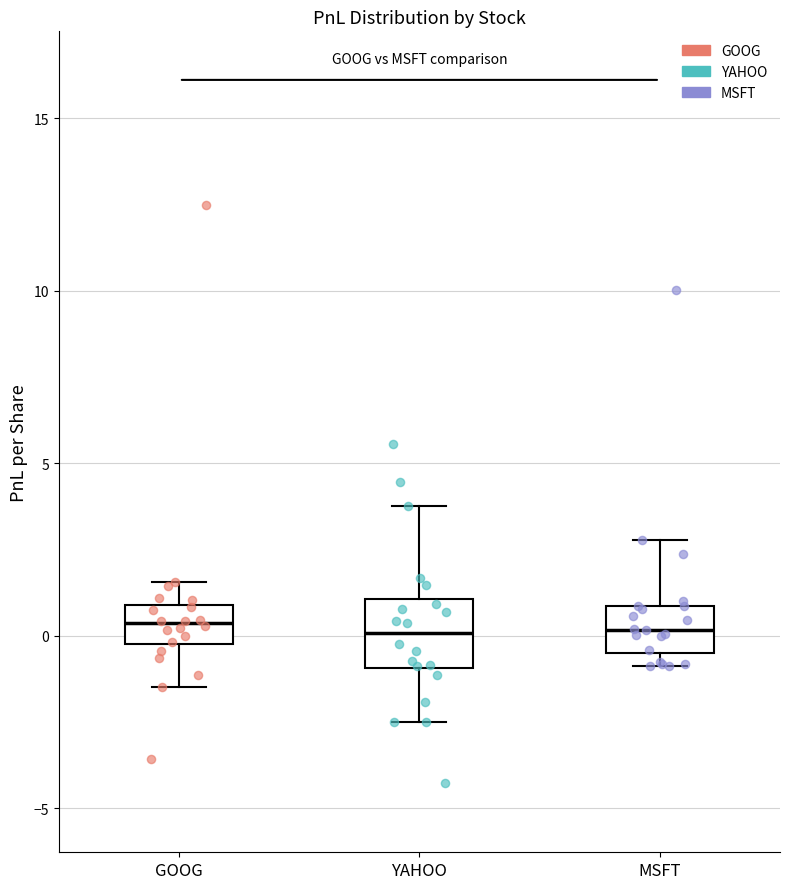

Where does the median line of the box for MSFT sit on the y-axis? The values are not printed on the chart, so give them approximately, as read against the axis.

0.0